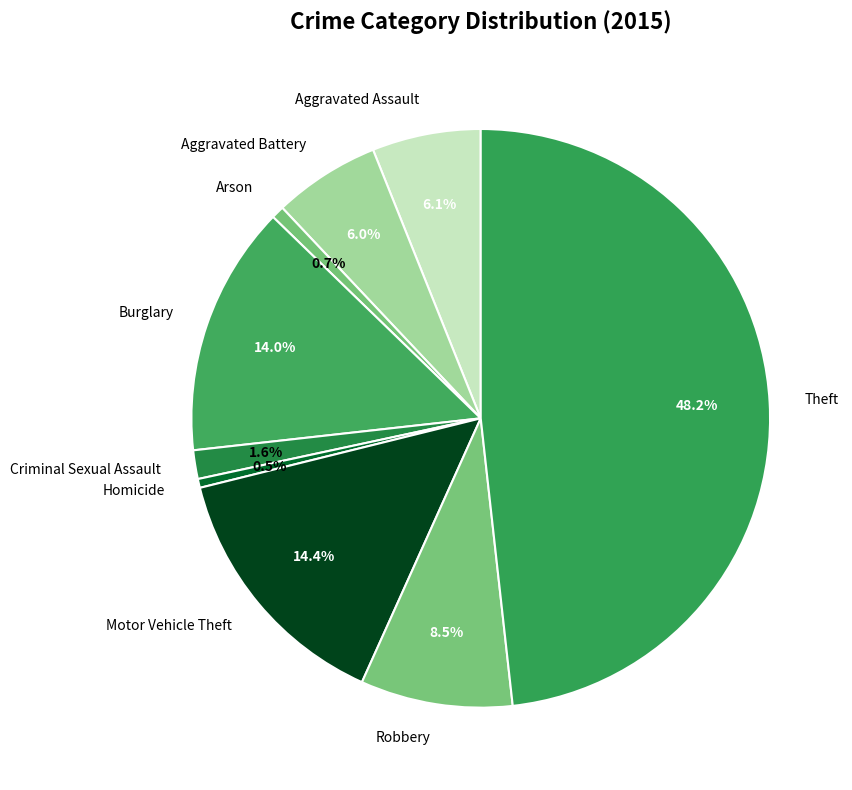

Approximately how many times larger is the value at Robbery compared to Homicide?

17.1